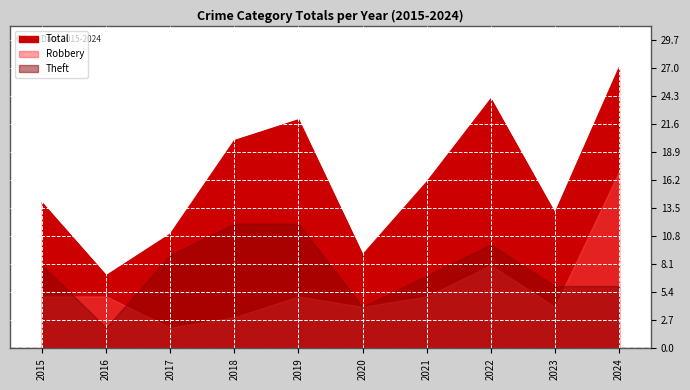

How many values in the Robbery series are below 5?

4